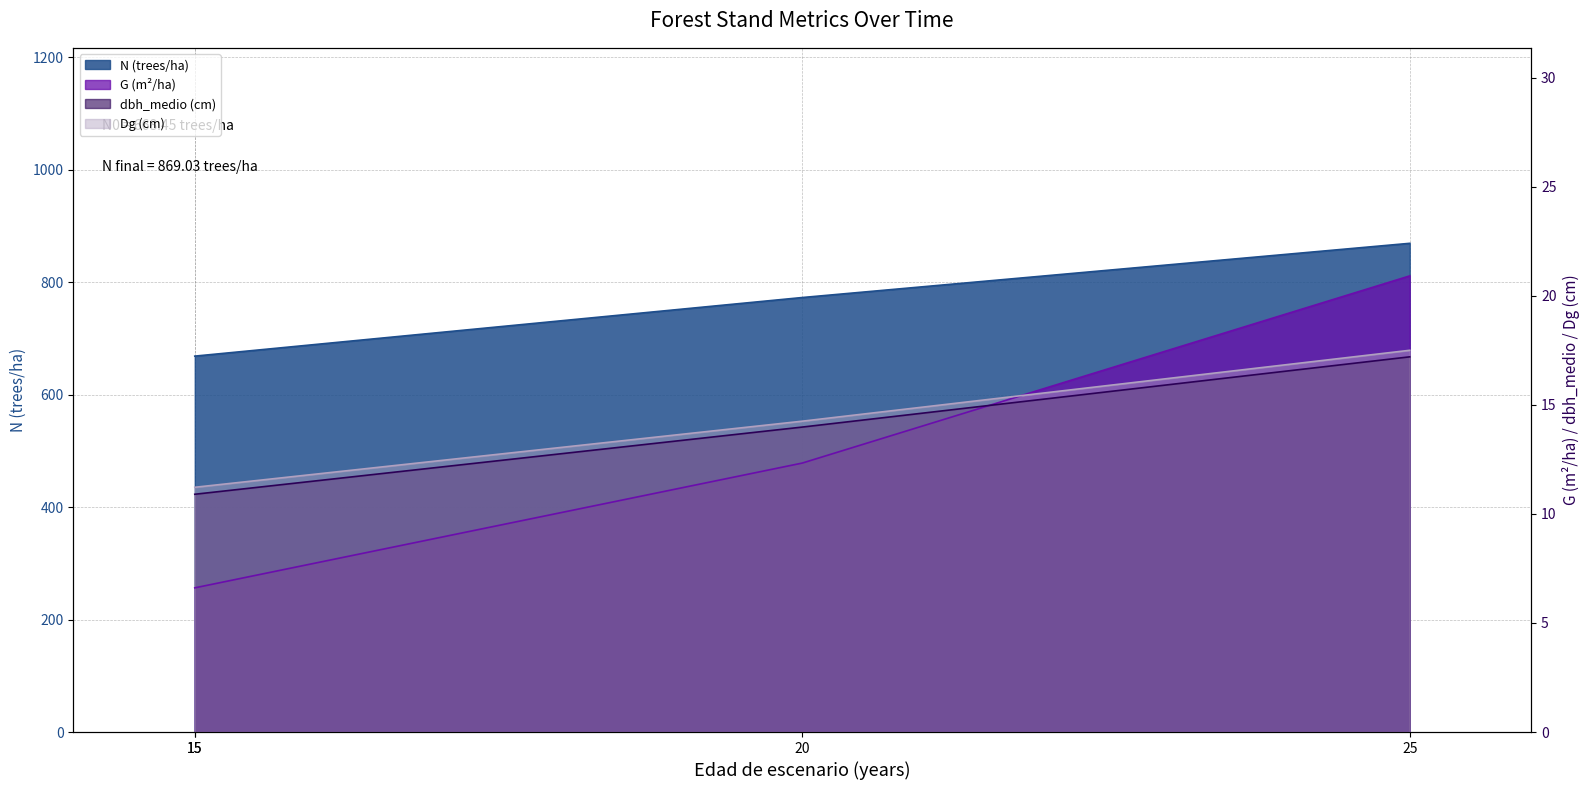

True or false: Dg and N intersect in this chart.

False